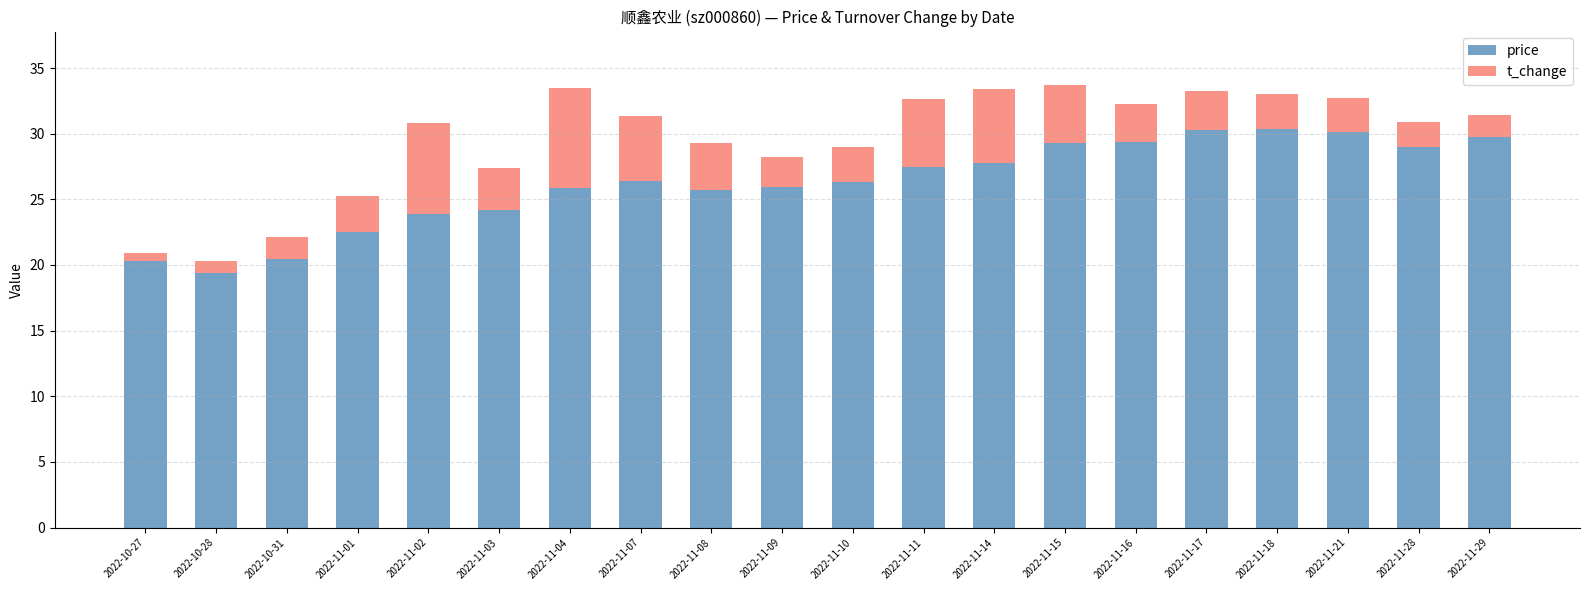

The price series shows 29.3 at 2022-11-15. True or false?

True